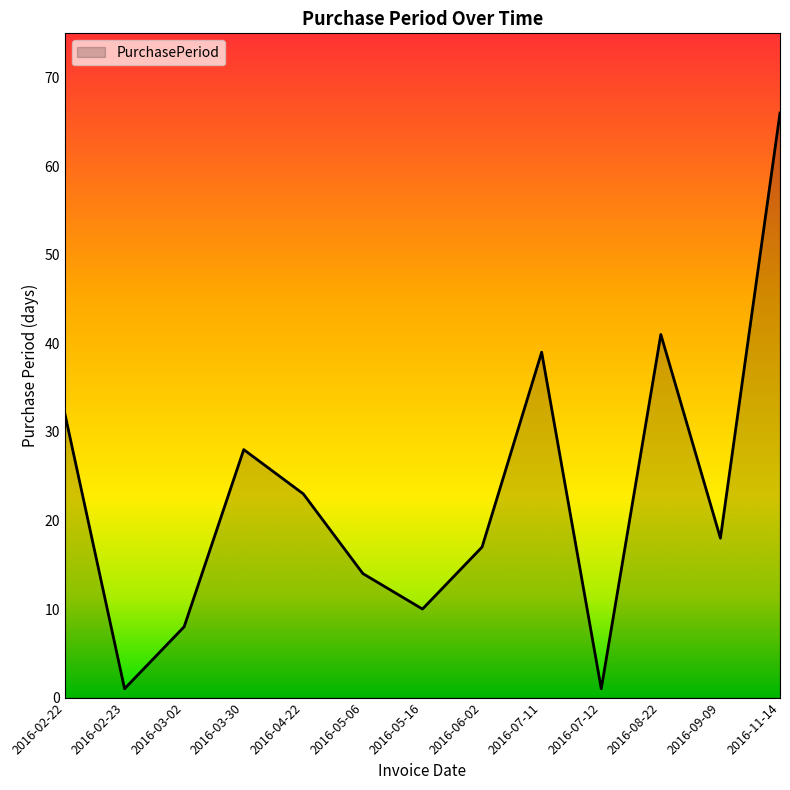

What is the difference between the maximum and minimum values?

65